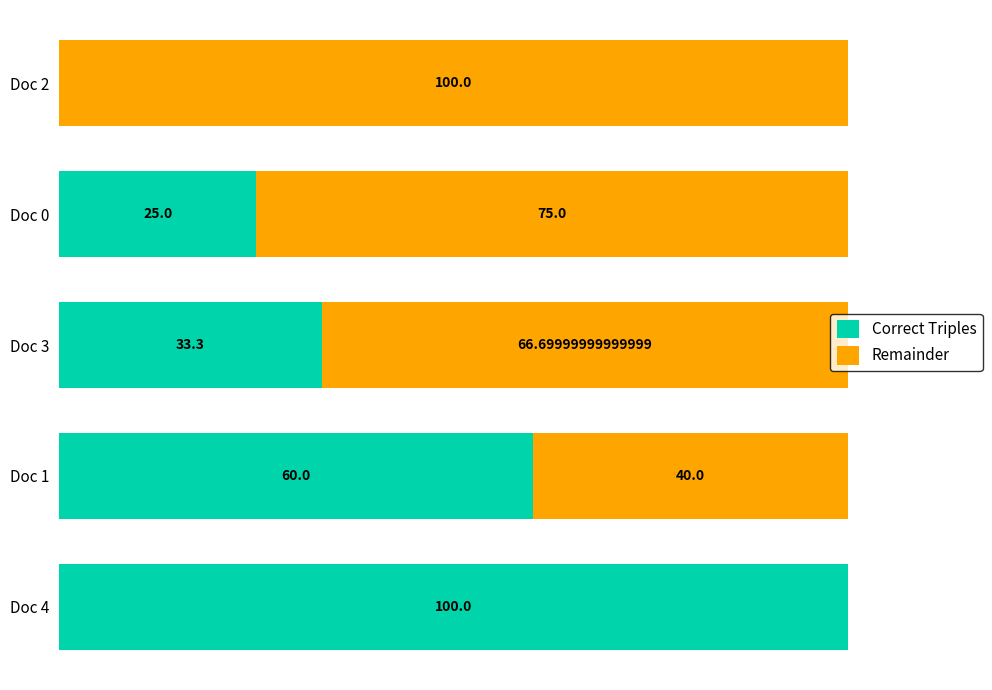

What are all the series names shown in the legend?

Correct Triples, Remainder